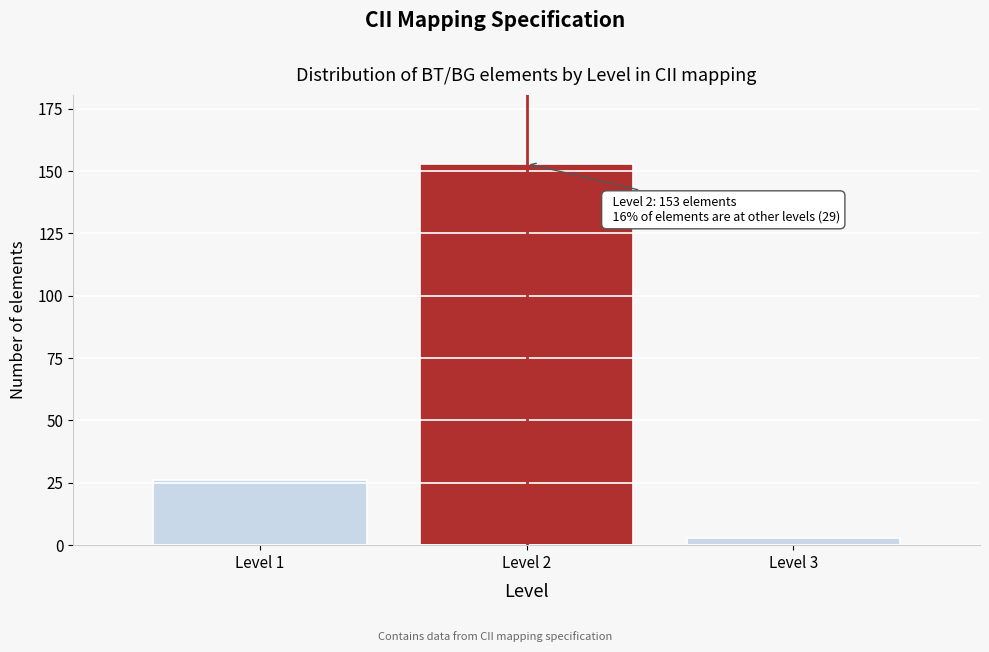

Reading right to left, extract all data points from this chart.

Level 3=3	Level 2=153	Level 1=26